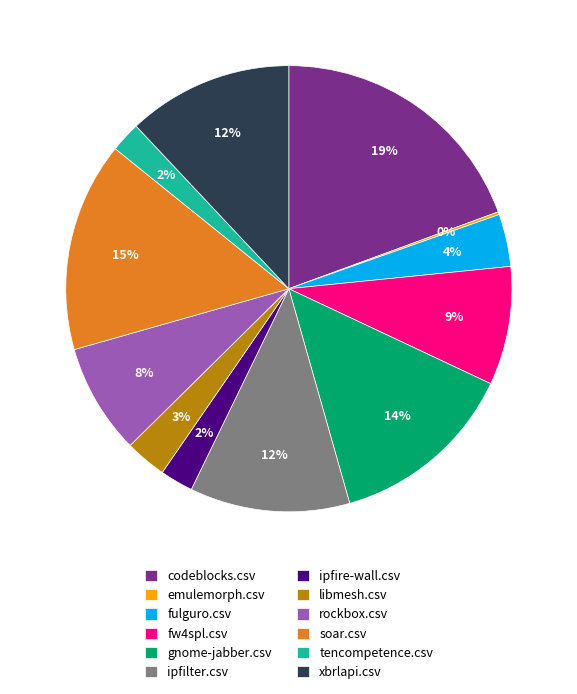

Which slice is the largest?

codeblocks.csv